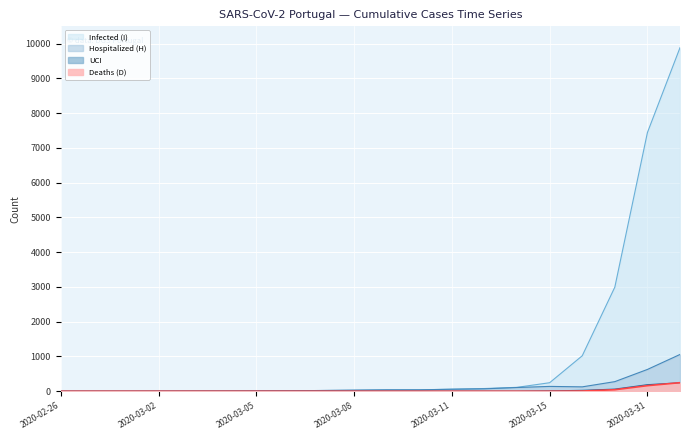

Where does the Infected (I) series first go above 39?

2020-03-10